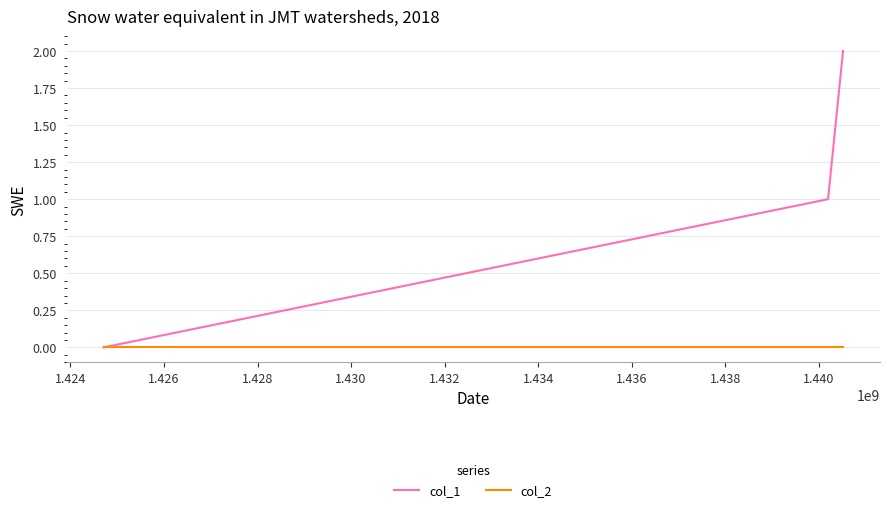

Which series has the largest total across all categories?

col_1